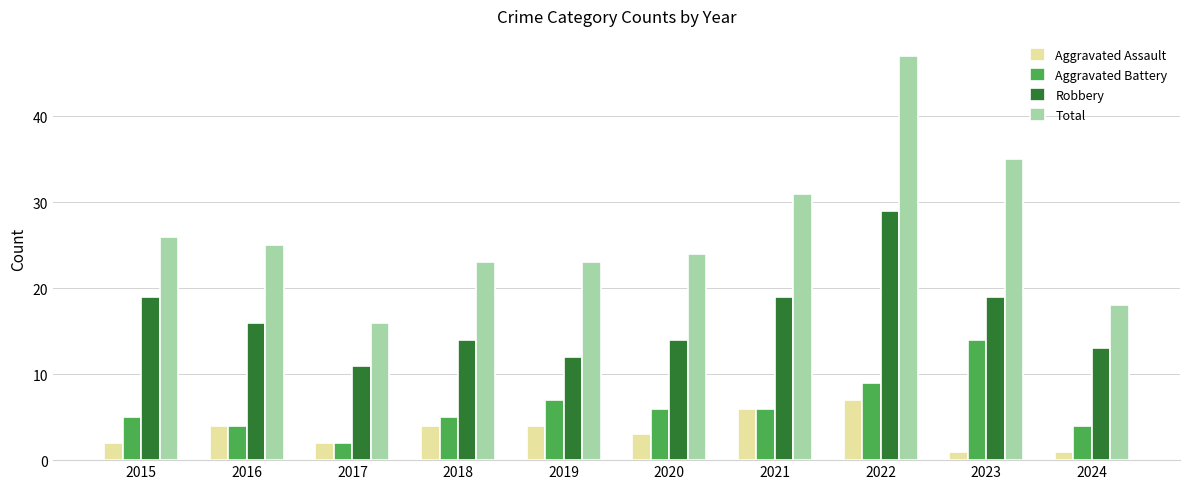

At how many categories does at least one series exceed 29?

3